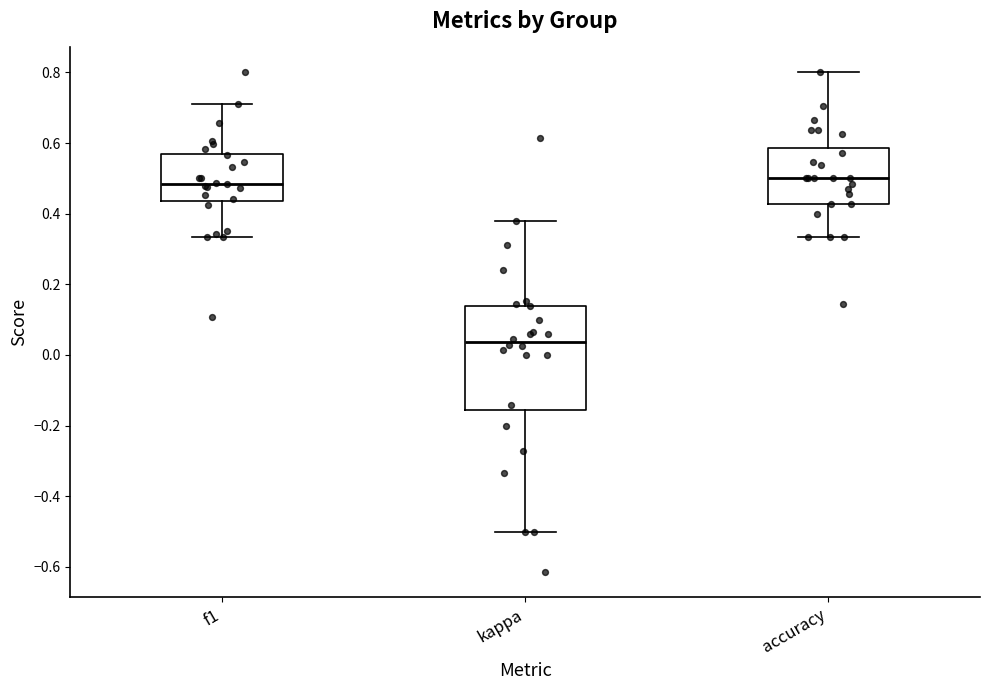

Reading left to right, read every box against the y-axis: the position of its median line, the range the box covers, and the ends of its whiskers. The values are not printed on the chart, so give them approximately, as read against the axis.

f1: median 0.48, box 0.44 to 0.56, whiskers 0.34 to 0.72
kappa: median 0.04, box -0.16 to 0.14, whiskers -0.50 to 0.38
accuracy: median 0.50, box 0.42 to 0.58, whiskers 0.34 to 0.80